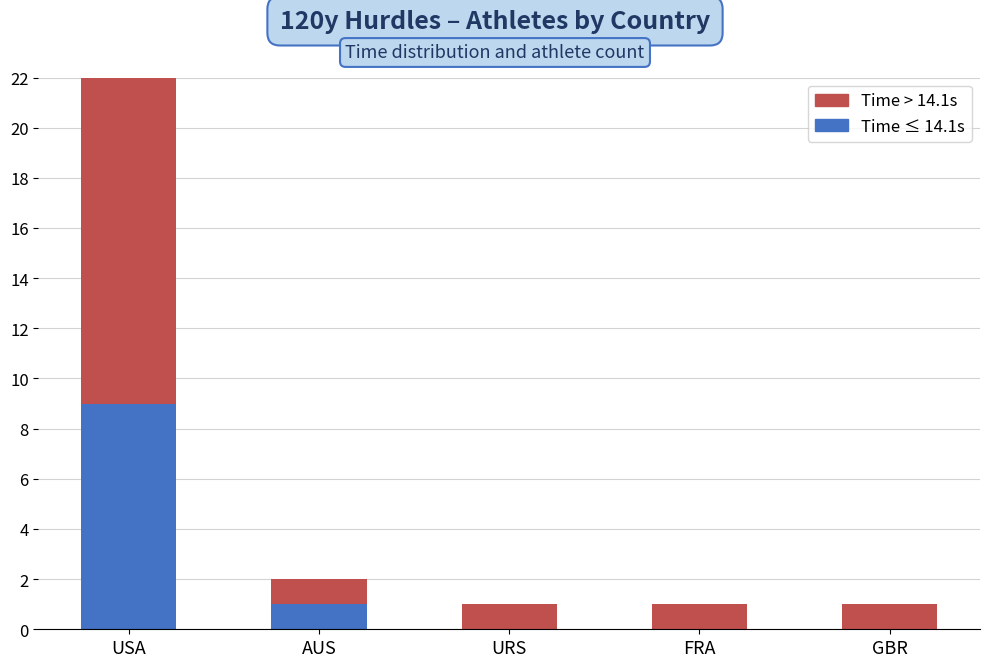

The Time > 14.1s series shows 1 at FRA. True or false?

False